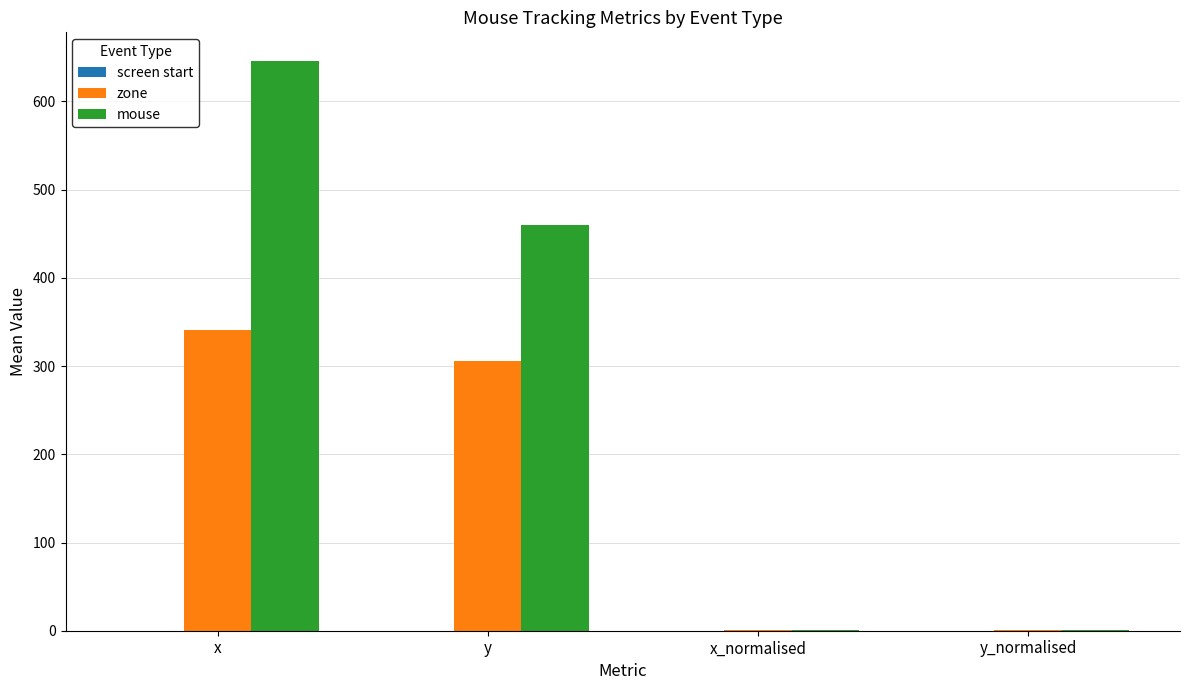

Does the chart contain stacked bars?

No